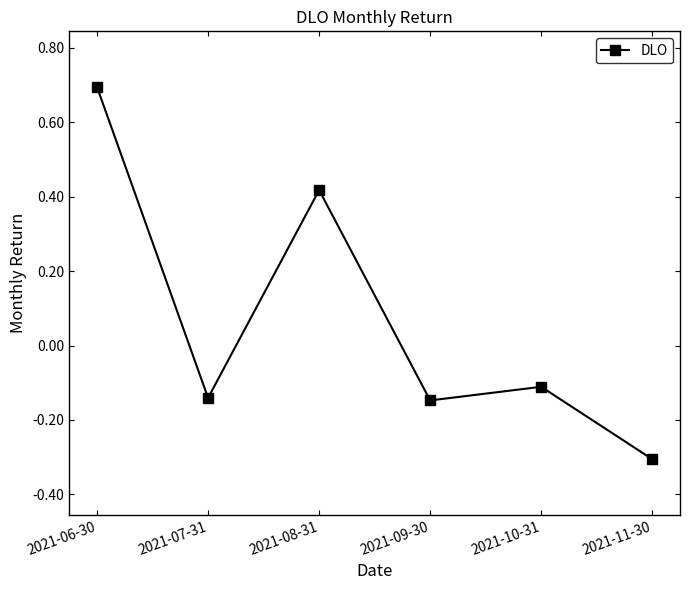

What is the approximate value at 2021-11-30?

-0.3